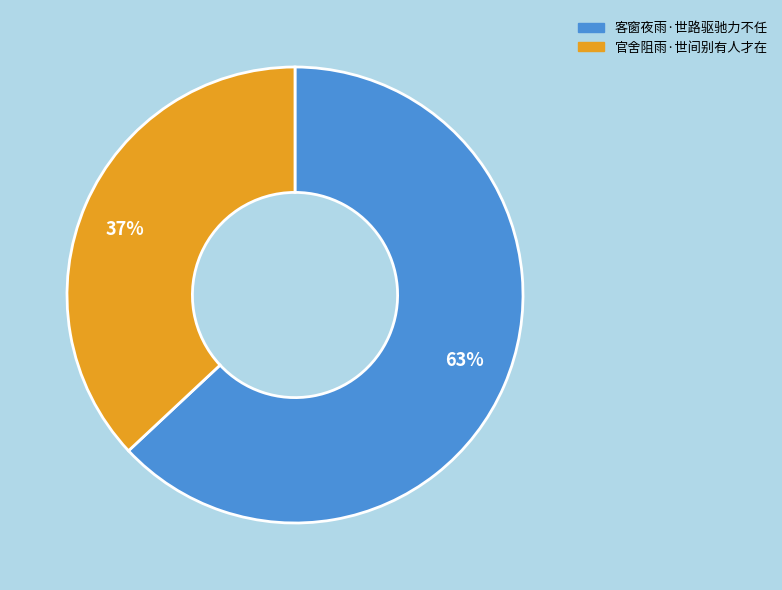

Rank the categories by value from highest to lowest.

客窗夜雨·世路驱驰力不任, 官舍阻雨·世间别有人才在